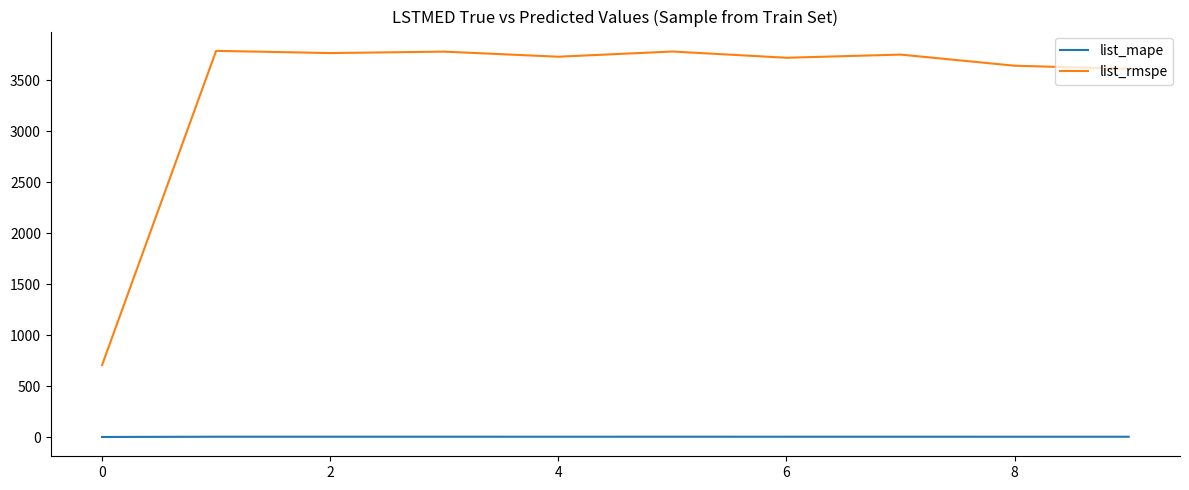

Rank the series by their average value, from highest to lowest.

list_rmspe, list_mape